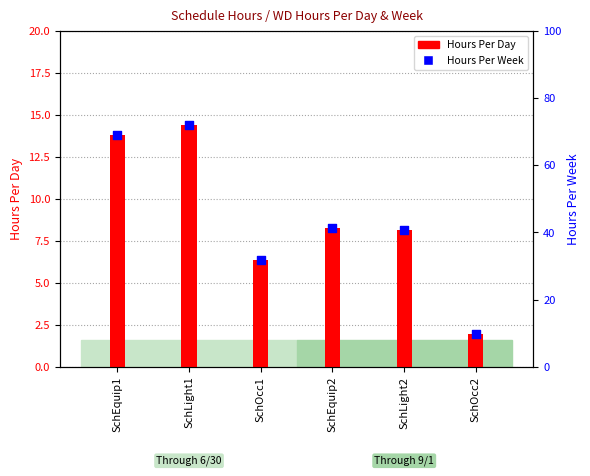

At how many categories does at least one series exceed 46?

2